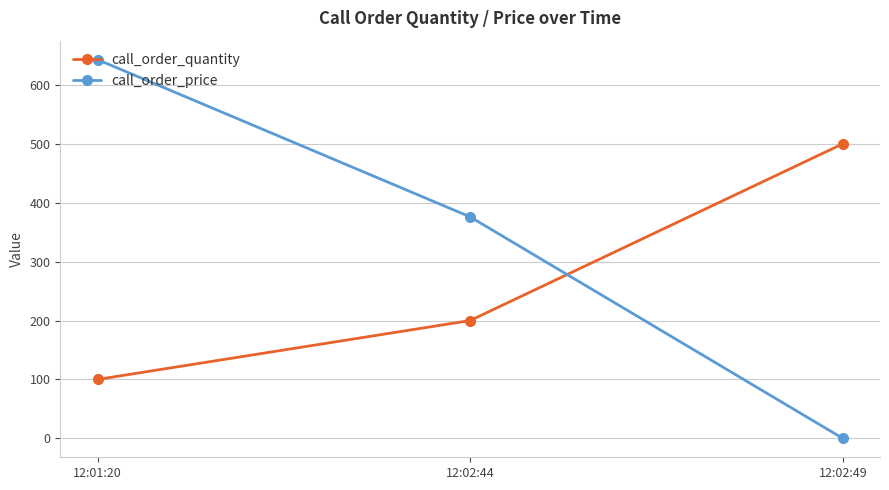

How many call_order_price values are between 0 and 643?

3